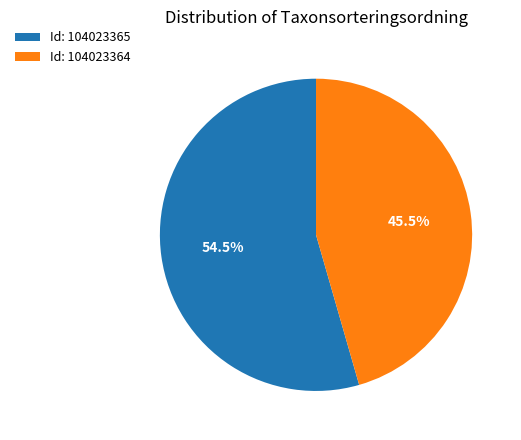

How many segments does this pie chart have?

2